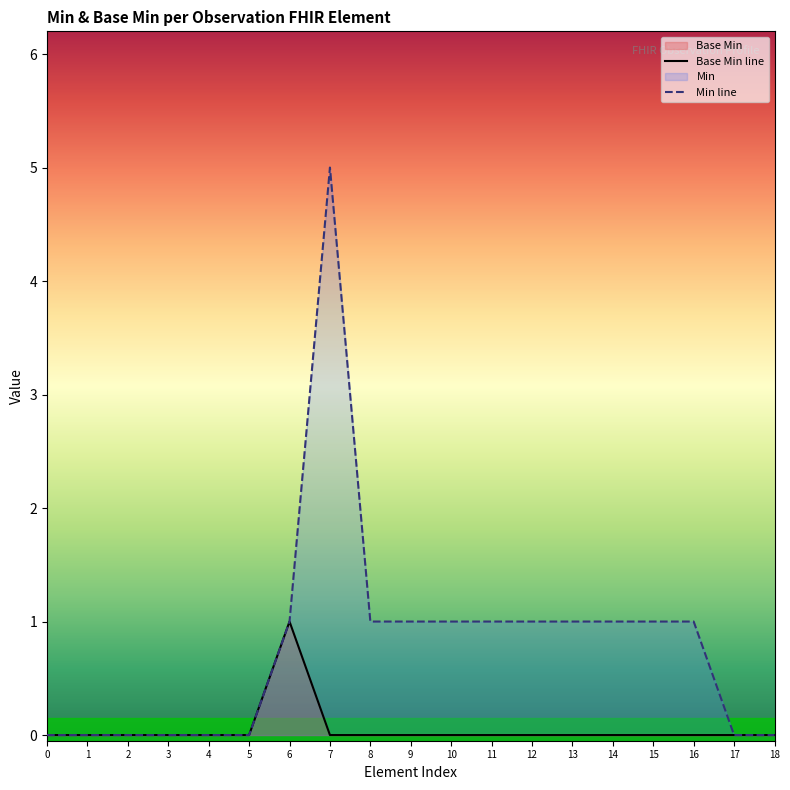

True or false: Base Min has a value of 0 at 1.

True